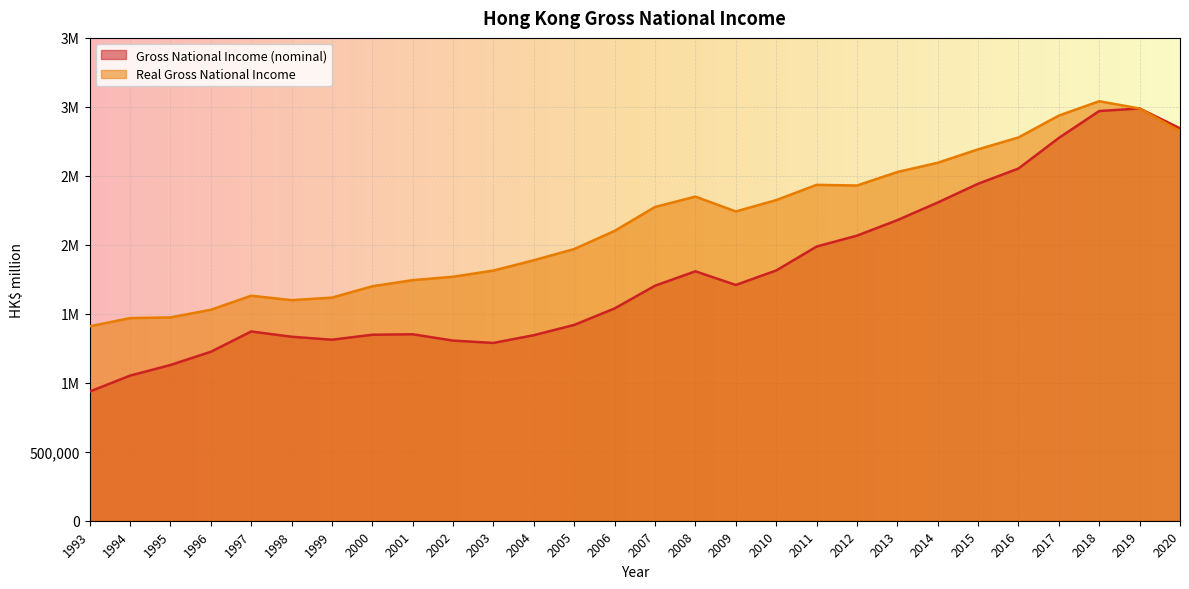

Rank the series by their maximum value, from lowest to highest.

Gross National Income (nominal), Real Gross National Income